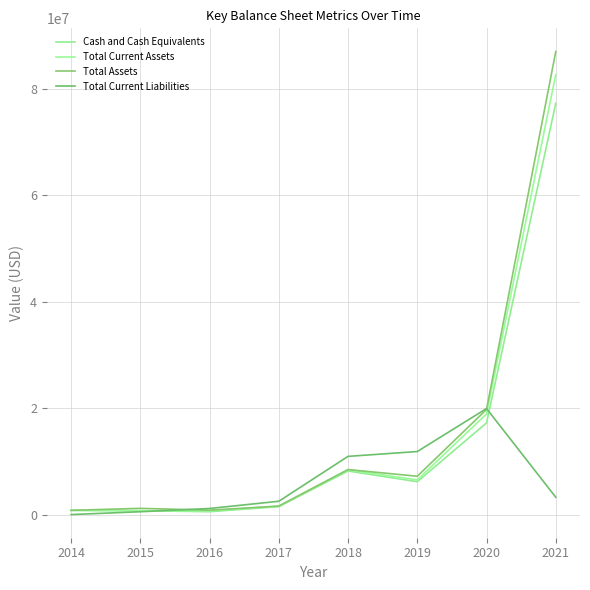

True or false: Total Assets and Cash and Cash Equivalents intersect in this chart.

False